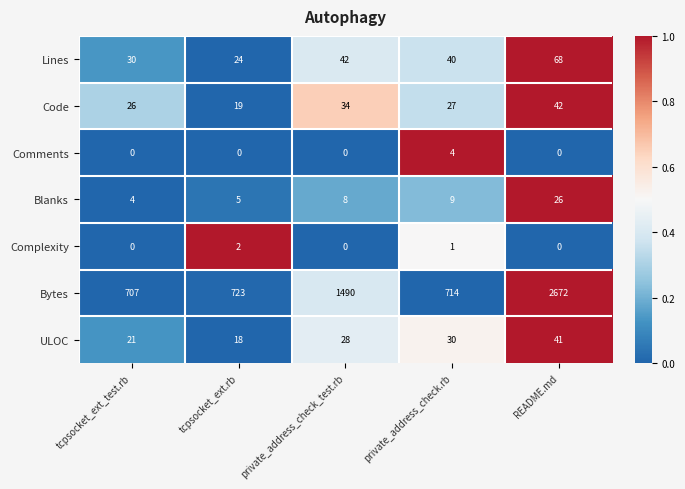

Which series has the largest range (max minus min)?

Bytes